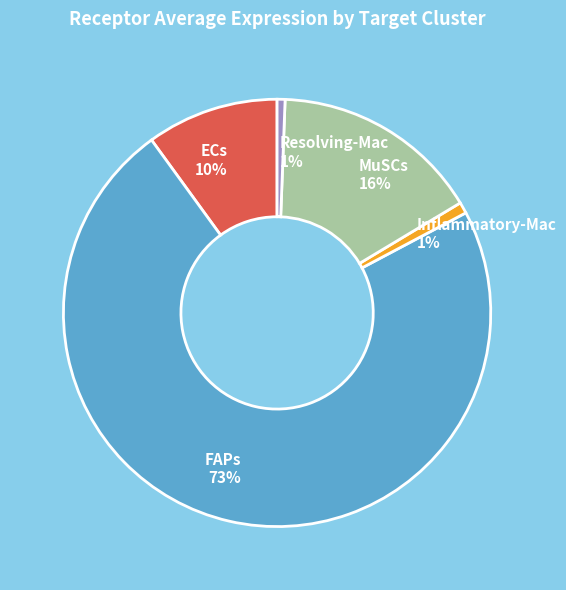

Count the number of slices in the pie.

5